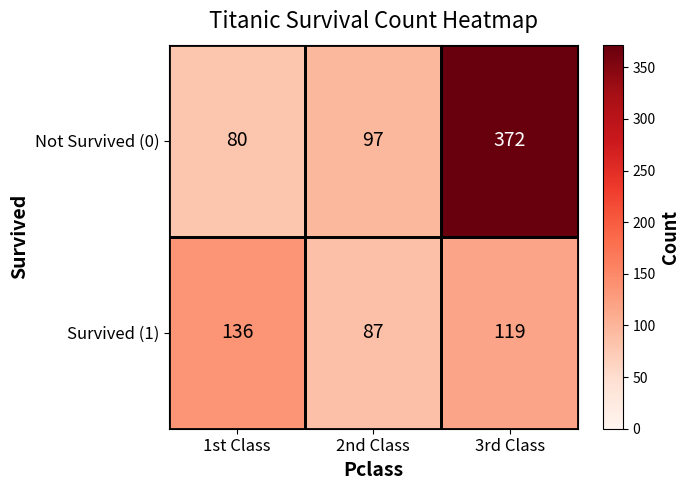

Which series has the largest range (max minus min)?

Not Survived (0)